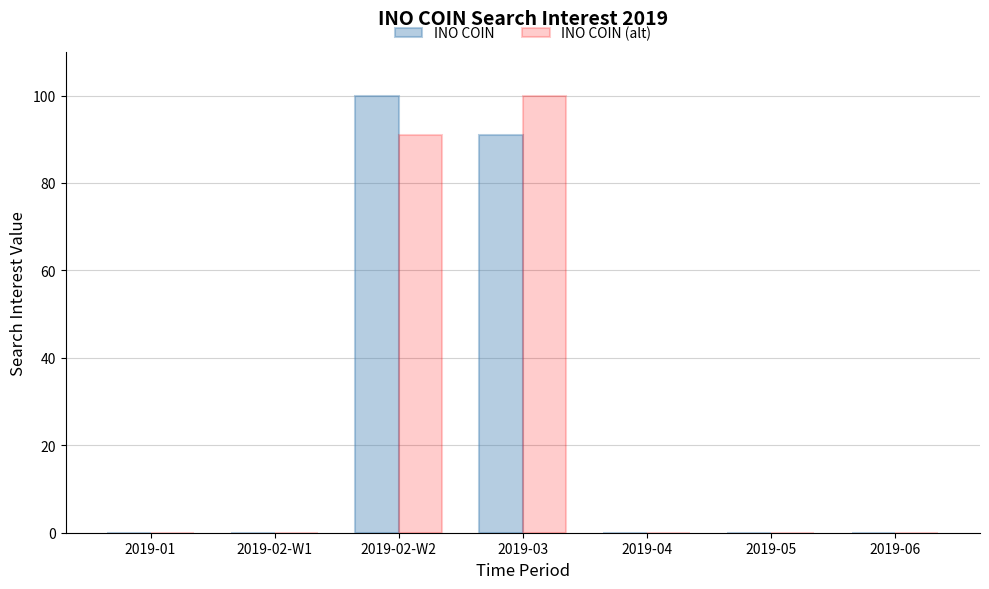

Reading right to left, transcribe all the data shown in this chart.

INO COIN: 2019-06=0	2019-05=0	2019-04=0	2019-03=91	2019-02-W2=100	2019-02-W1=0	2019-01=0
INO COIN (alt): 2019-06=0	2019-05=0	2019-04=0	2019-03=100	2019-02-W2=91	2019-02-W1=0	2019-01=0